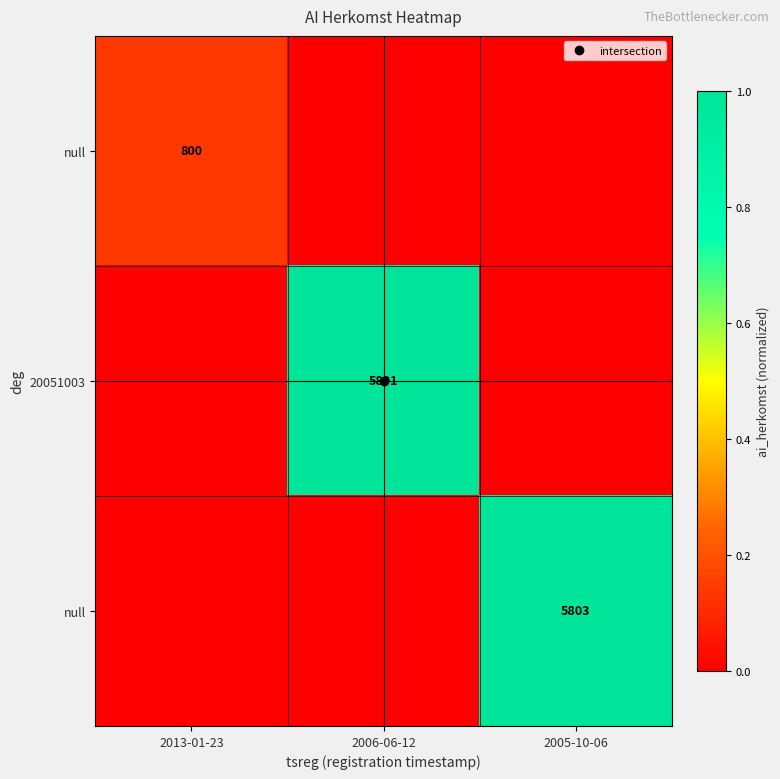

What is the total value across all series at 2013-01-23?

0.1